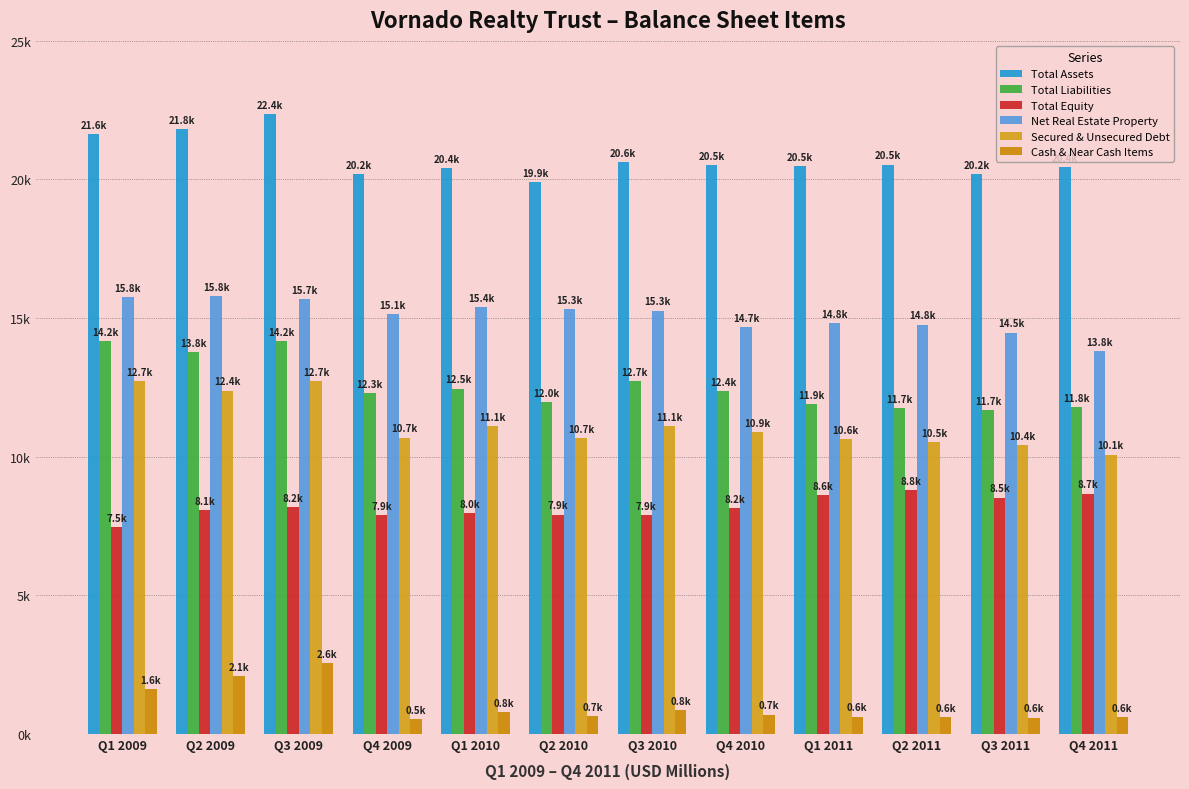

At which category does the chart reach its peak across all series?

Q3 2009